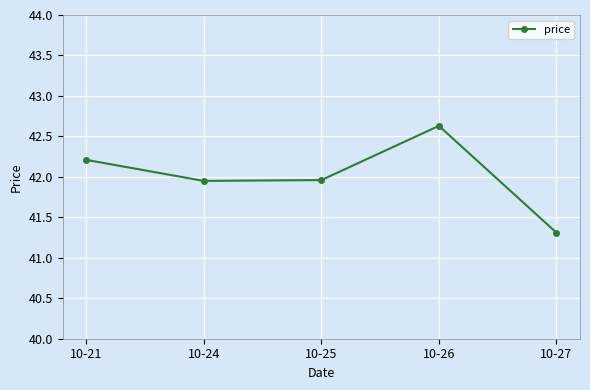

At which category does the data reach its first local peak?

10-26